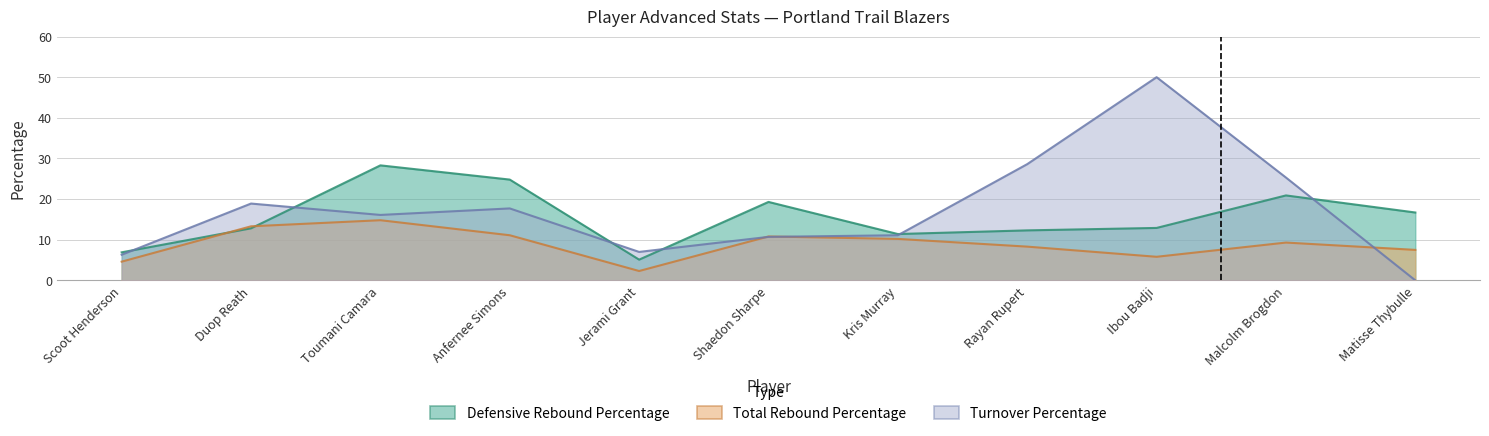

After their last crossing, which series has the higher values: Turnover Percentage or Defensive Rebound Percentage?

Defensive Rebound Percentage